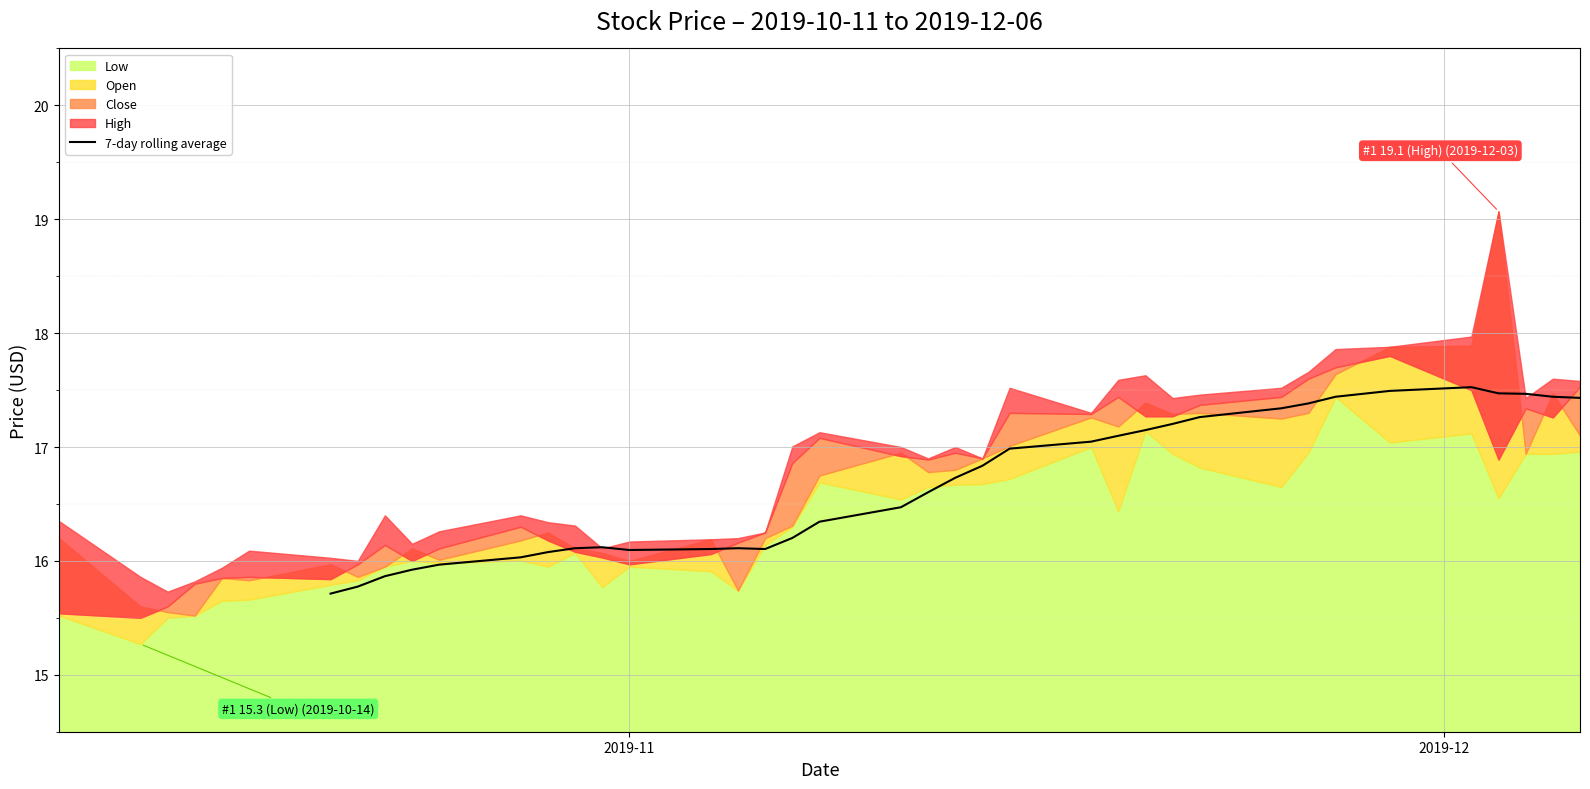

How many data points does each series have?

40